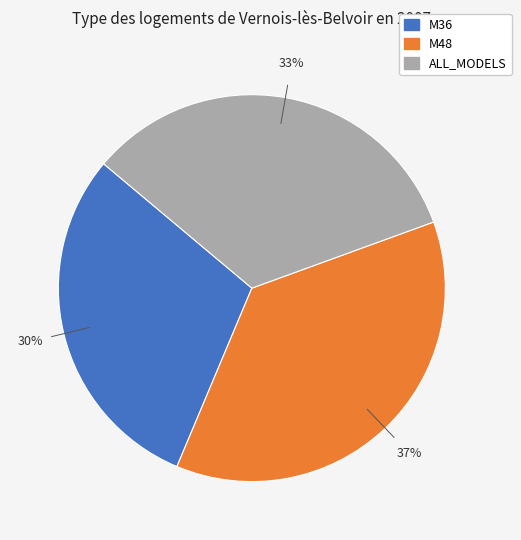

Which category has the smallest portion of the pie?

M36